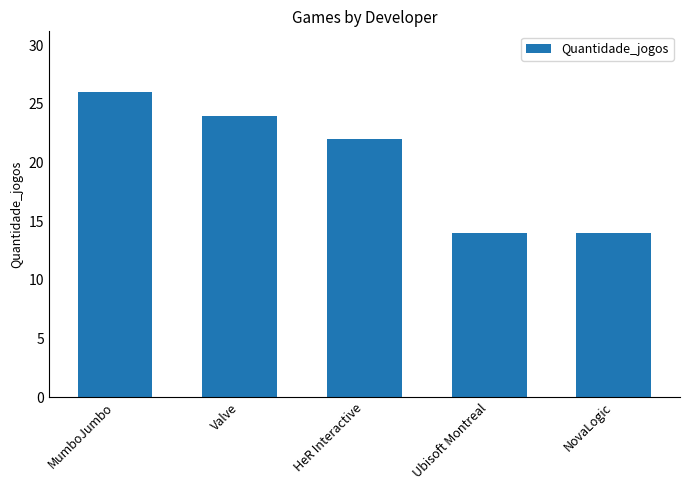

True or false: the data shows 24 at Valve.

True